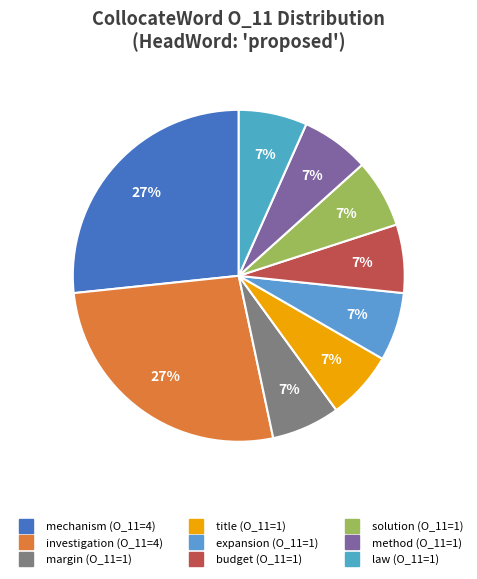

Does any single category account for the majority?

No